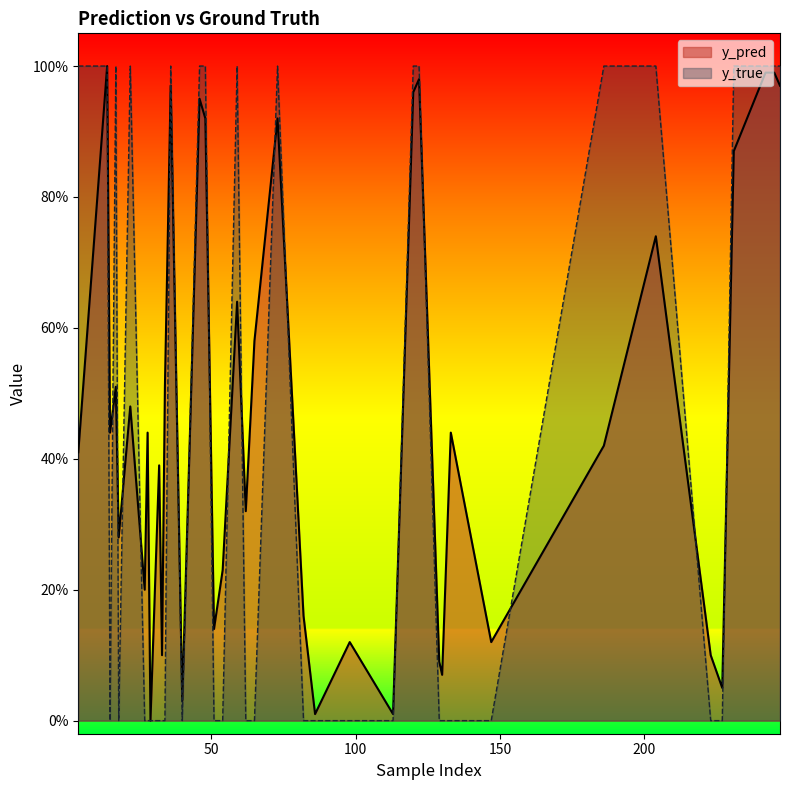

Rank the series at 130 from highest to lowest value.

y_pred, y_true